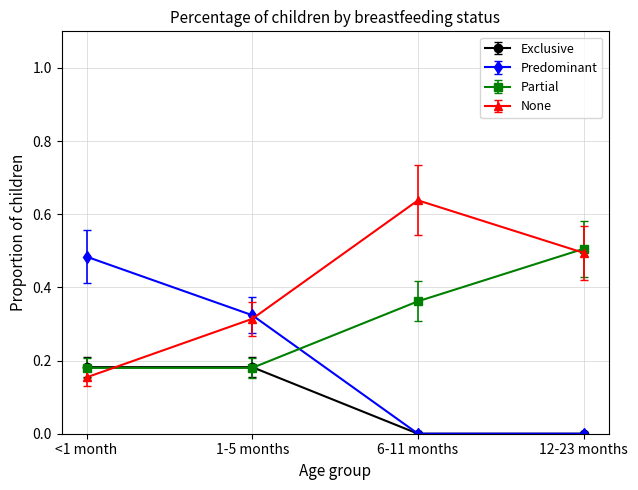

The Partial series shows 0.9 at 12-23 months. True or false?

False